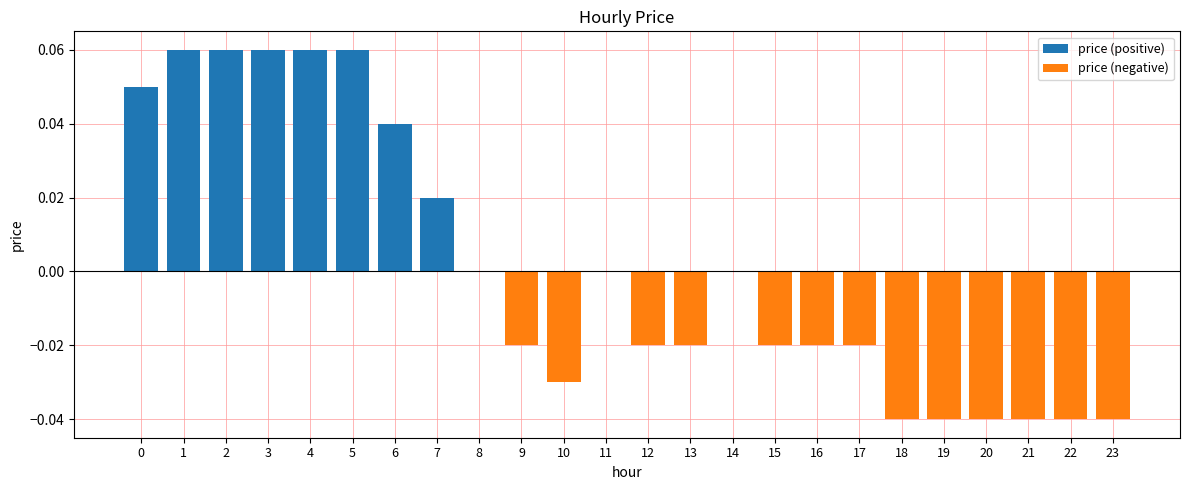

Are the bars grouped side by side (vs. stacked)?

Yes